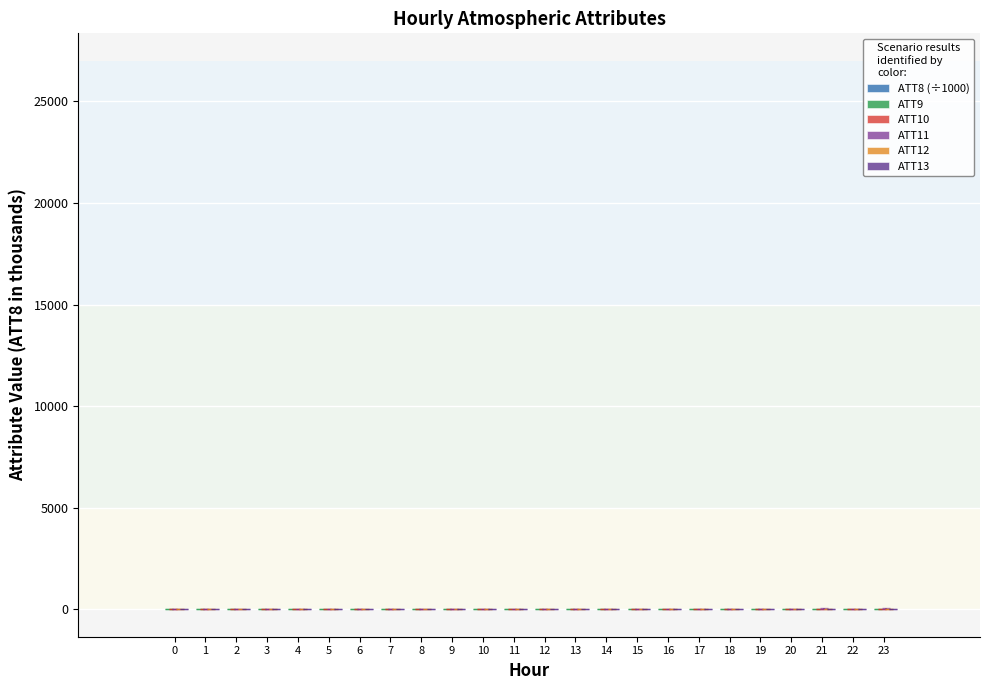

What is the approximate value of ATT12 at 11?

8.3